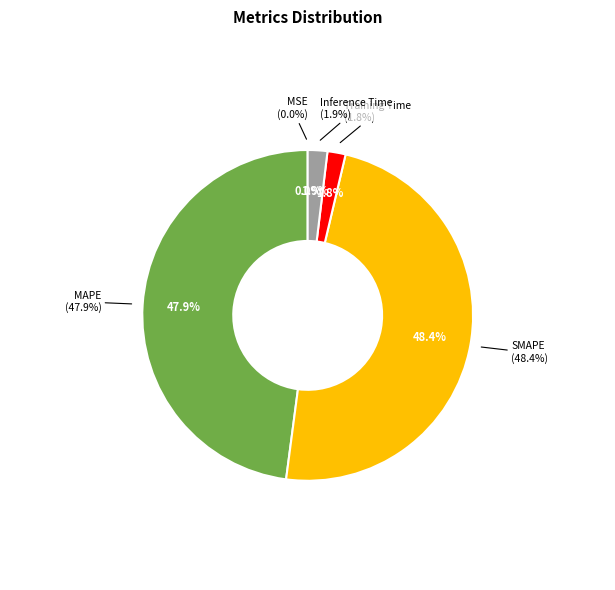

The MSE slice represents 0% of the pie. True or false?

True